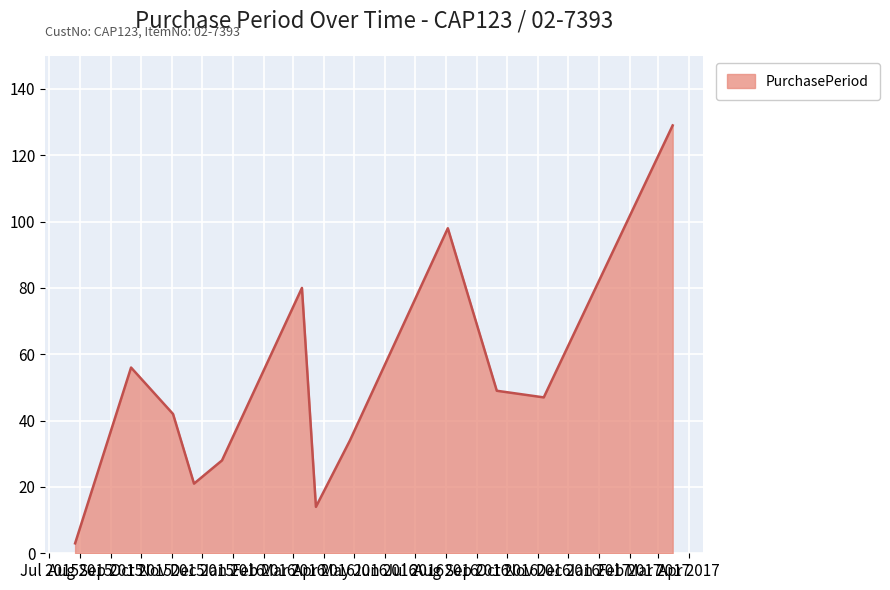

Reading left to right, transcribe all the data shown in this chart.

3	56	42	21	28	80	14	34	98	49	47	129